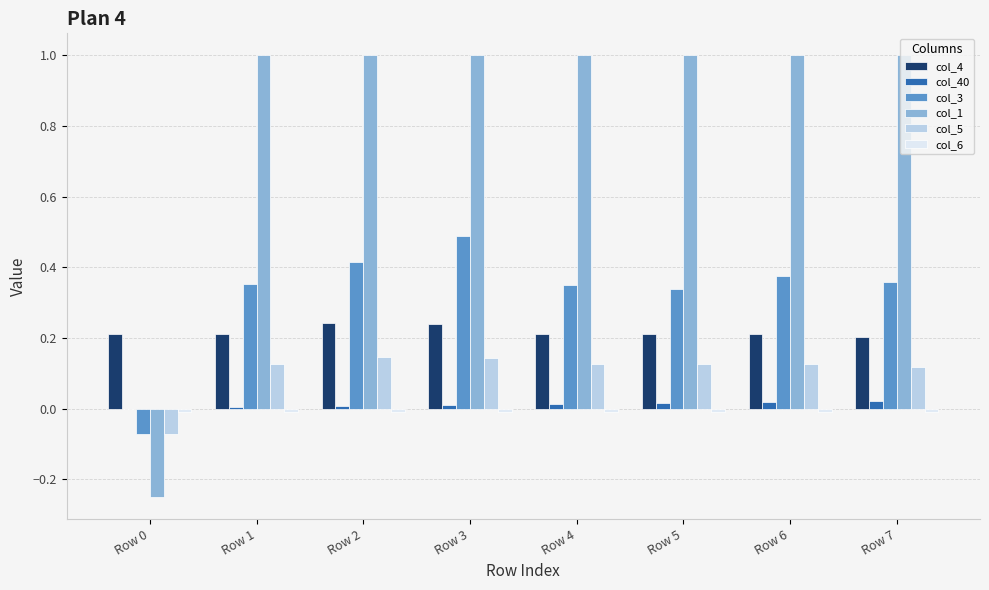

The col_3 series shows 0.1 at Row 3. True or false?

False